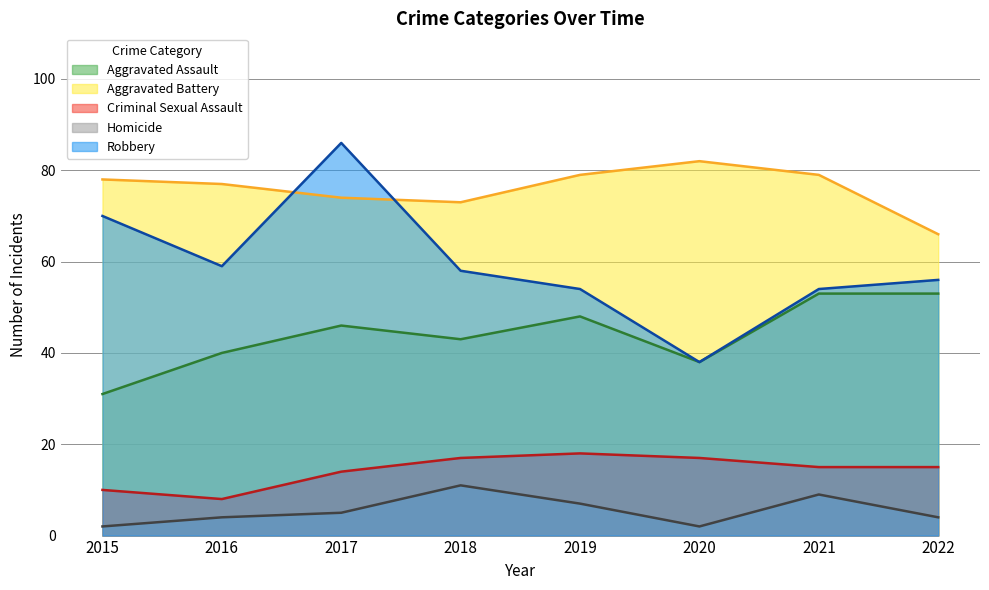

True or false: Criminal Sexual Assault and Aggravated Assault intersect in this chart.

False